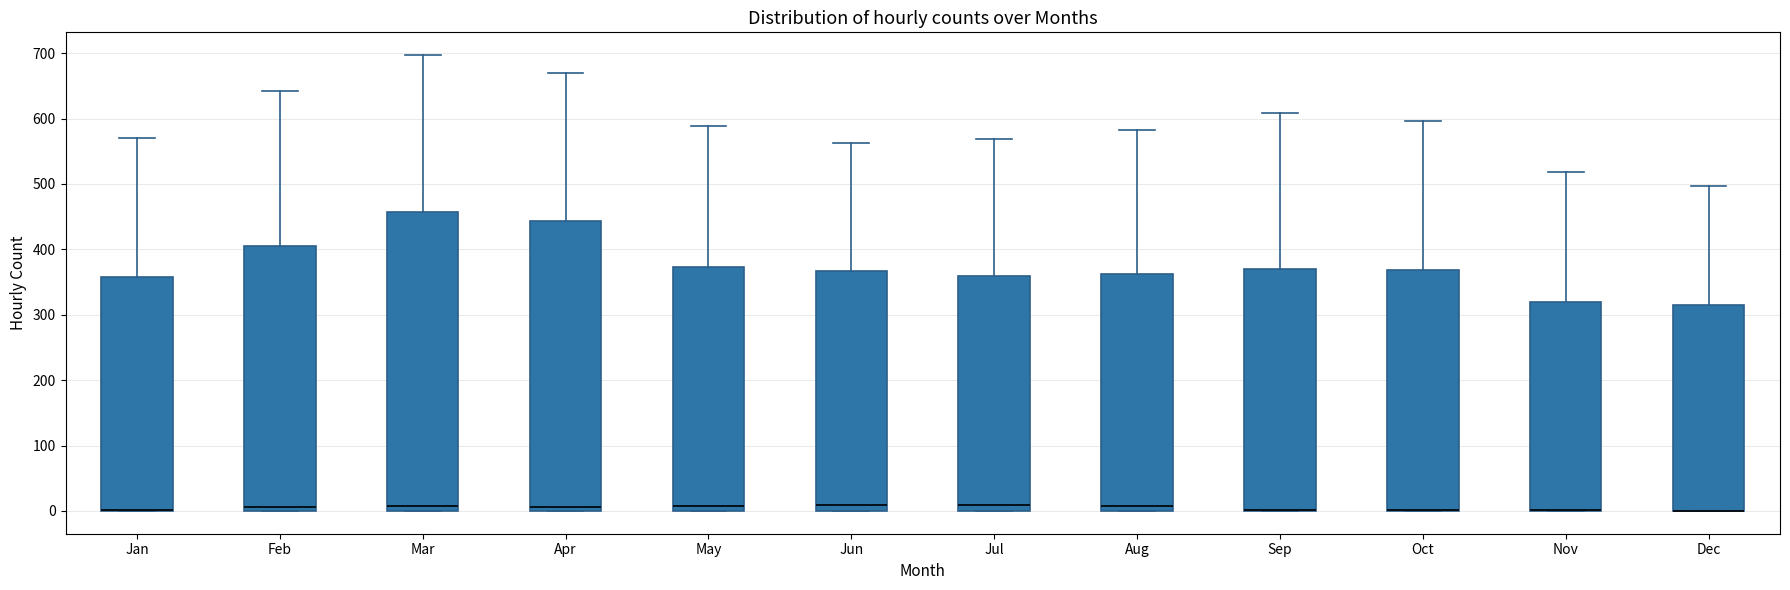

Reading left to right, read every box against the y-axis: the position of its median line, the range the box covers, and the ends of its whiskers. The values are not printed on the chart, so give them approximately, as read against the axis.

Jan: median 0 (drawn on the box's lower edge), box 0 to 360, whiskers 0 to 570
Feb: median 10, box 0 to 410, whiskers 0 to 640
Mar: median 10, box 0 to 460, whiskers 0 to 700
Apr: median 10, box 0 to 440, whiskers 0 to 670
May: median 10, box 0 to 370, whiskers 0 to 590
Jun: median 10, box 0 to 370, whiskers 0 to 560
Jul: median 10, box 0 to 360, whiskers 0 to 570
Aug: median 10, box 0 to 360, whiskers 0 to 580
Sep: median 0 (drawn on the box's lower edge), box 0 to 370, whiskers 0 to 610
Oct: median 0 (drawn on the box's lower edge), box 0 to 370, whiskers 0 to 600
Nov: median 0 (drawn on the box's lower edge), box 0 to 320, whiskers 0 to 520
Dec: median 0 (drawn on the box's lower edge), box 0 to 320, whiskers 0 to 500